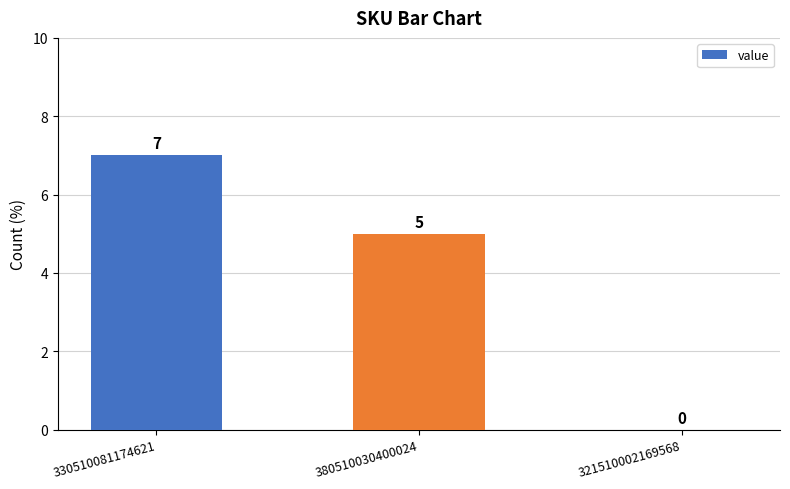

What is the sum of all values?

12